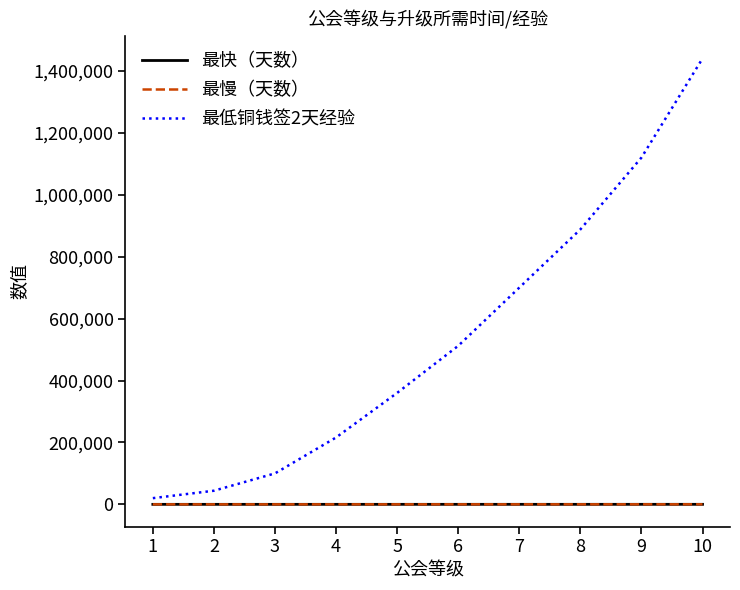

At which label does 最低铜钱签2天经验 reach its peak?

10